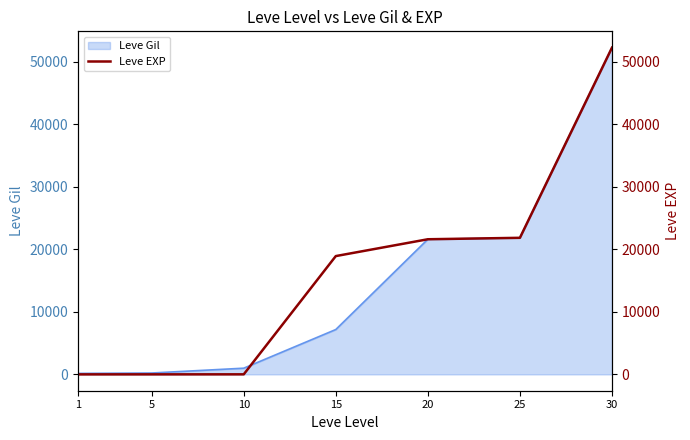

What is the average value?

16368